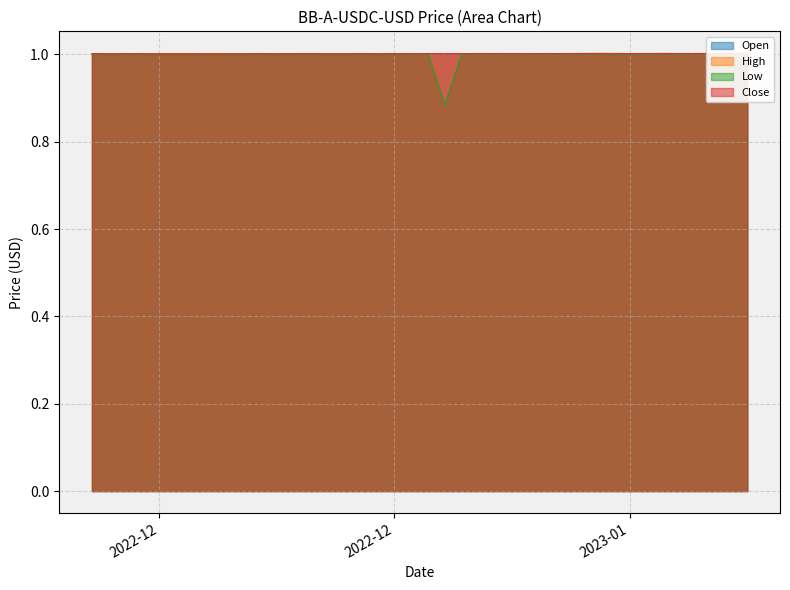

Rank the series at 2022-12-10 from highest to lowest value.

High, Close, Open, Low